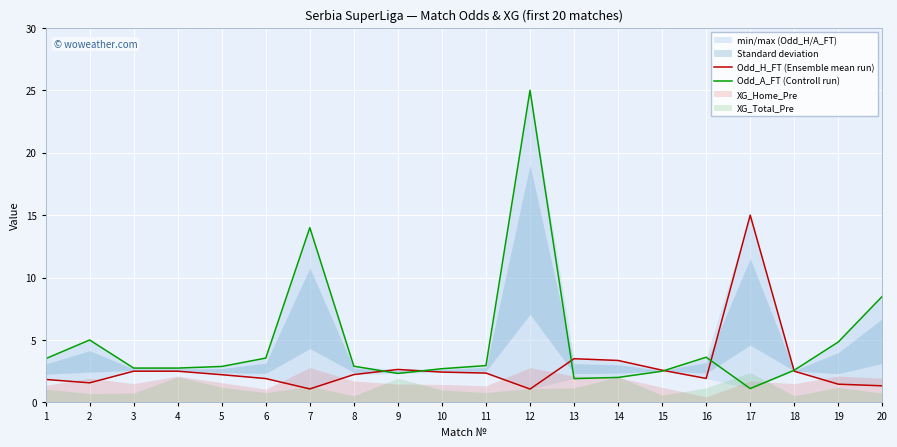

Which category has the highest value across all series?

12